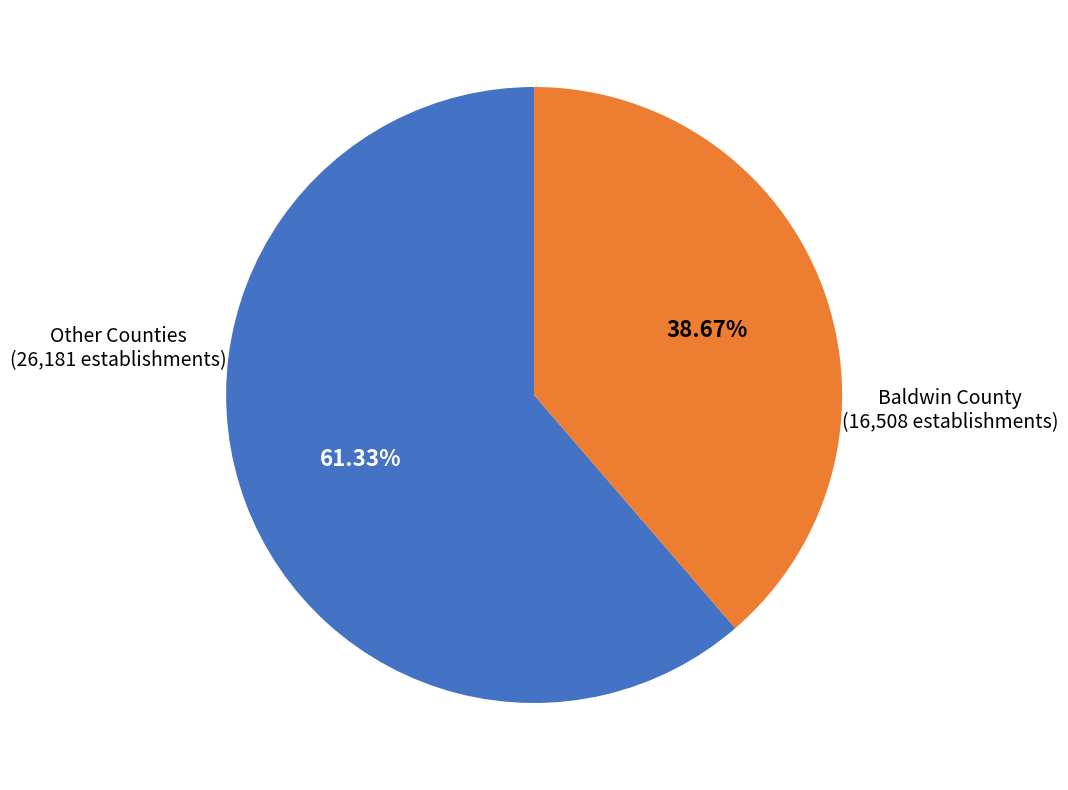

How many segments does this pie chart have?

2